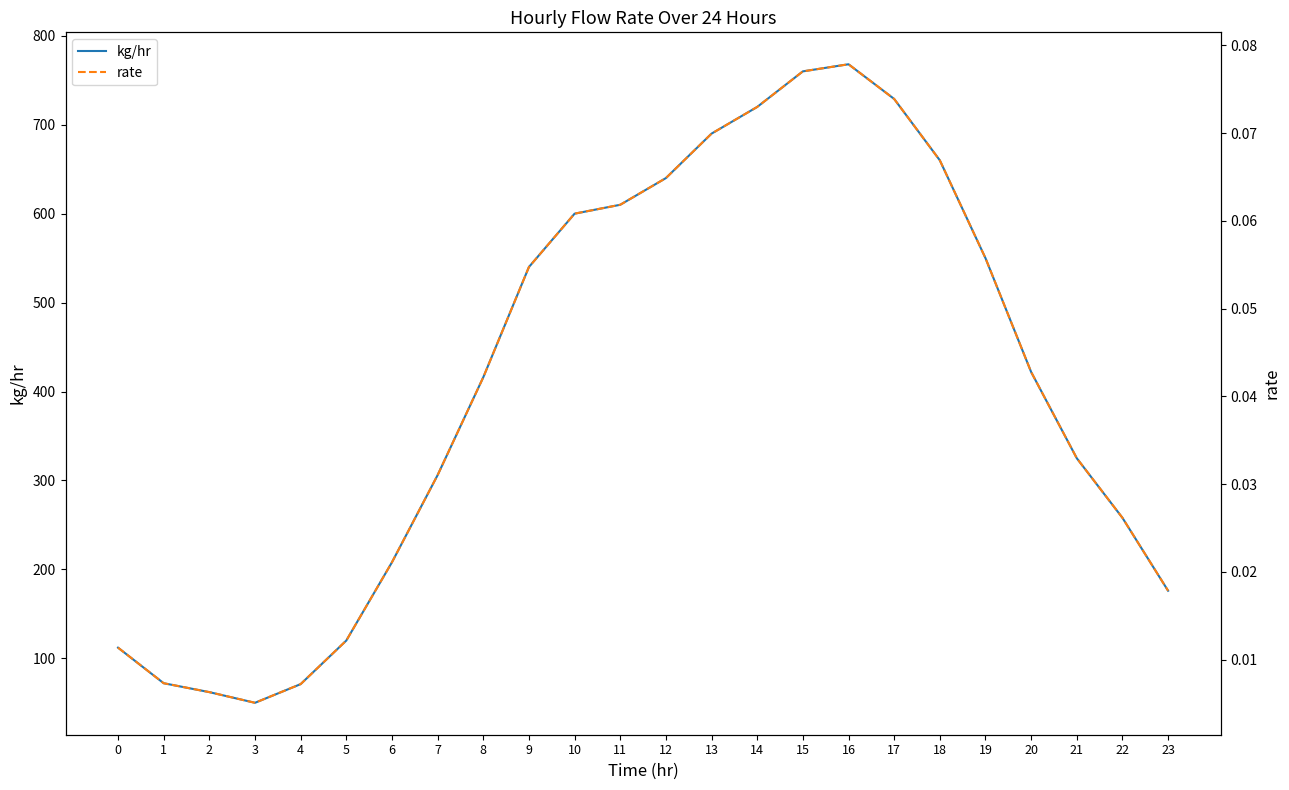

True or false: kg/hr has a value of 208.0 at 6.

True